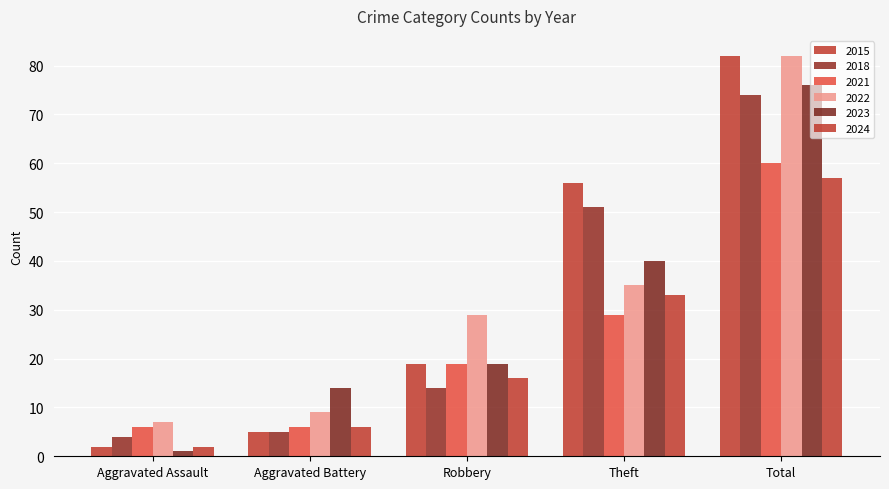

What is the sum of all 2022 values?

162